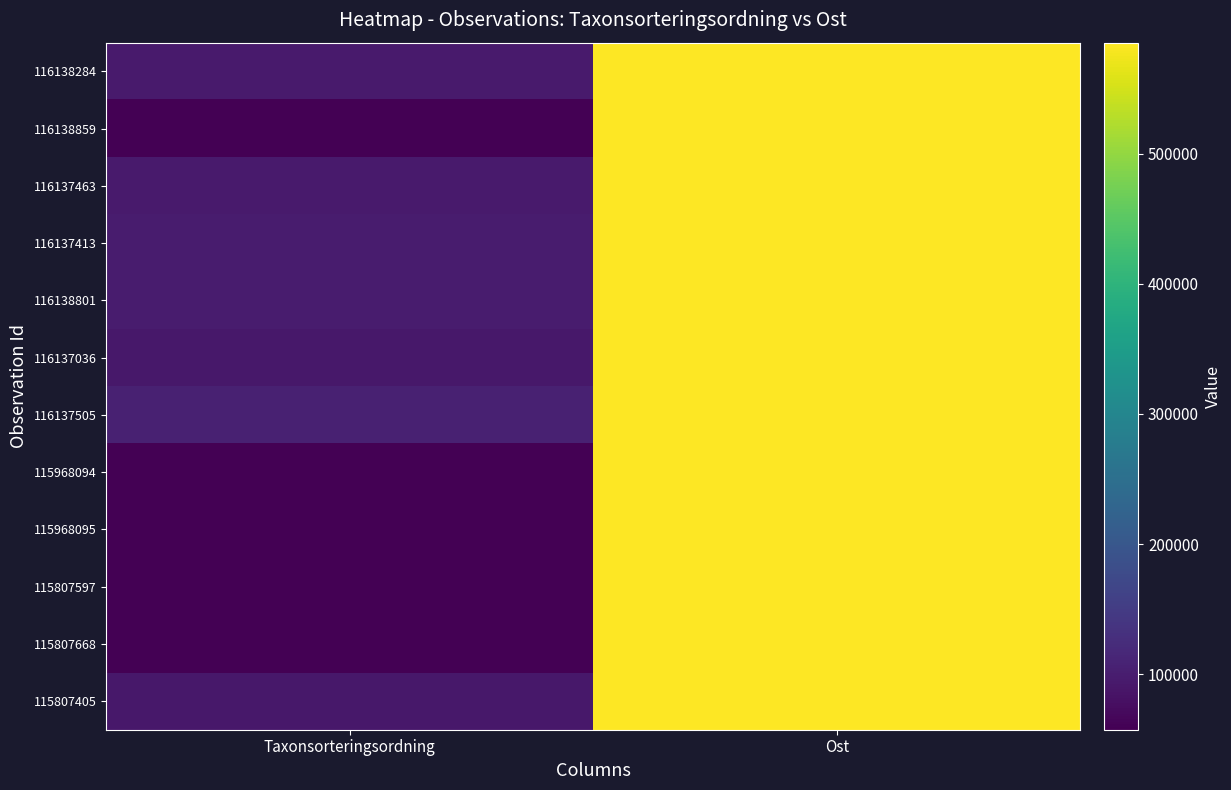

Count the number of data series in this chart.

12